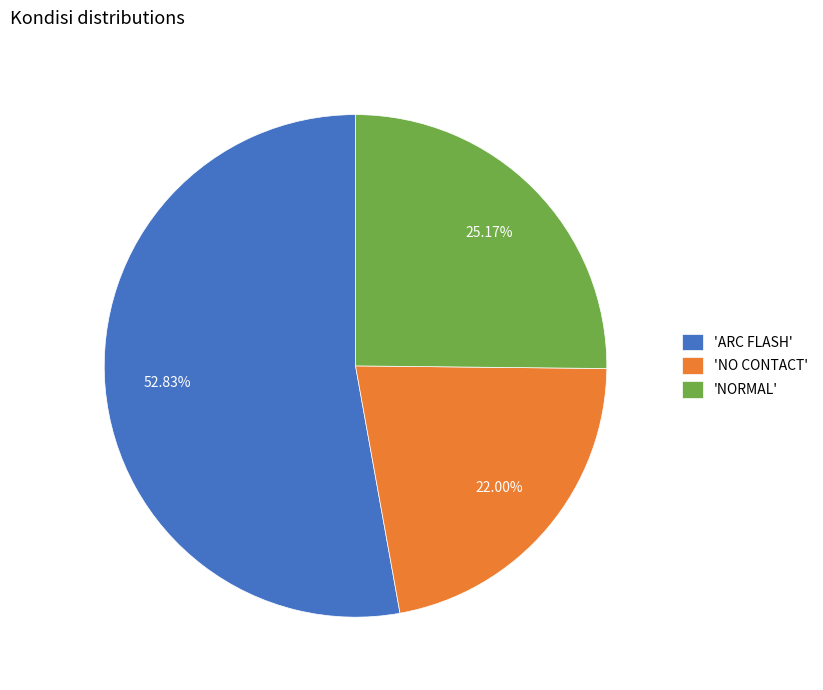

What is the smallest slice in the pie chart?

'NO CONTACT'